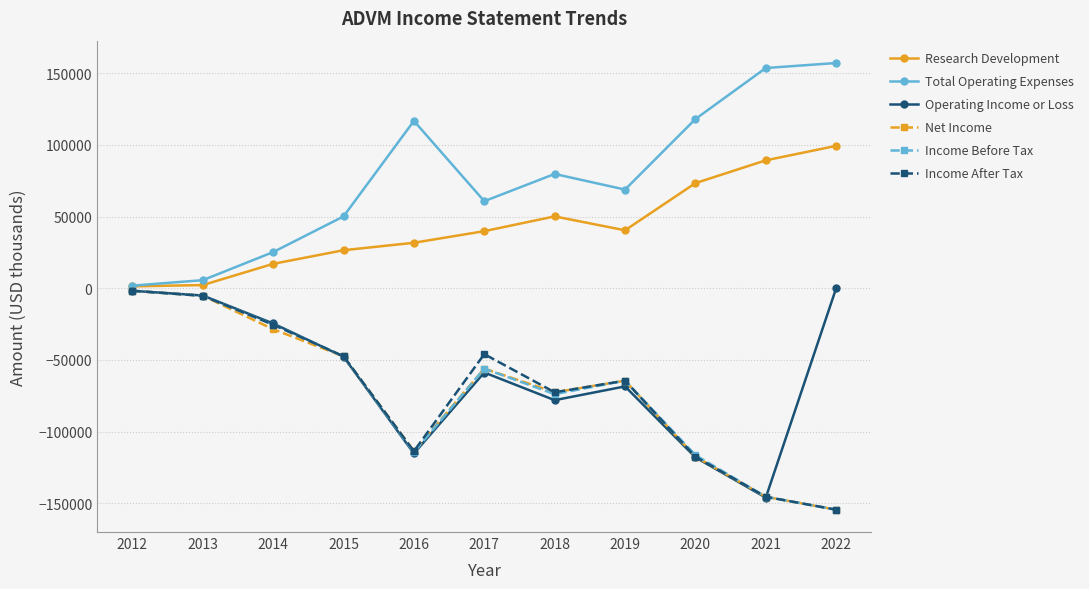

How many interior local valleys does the Net Income series have?

2